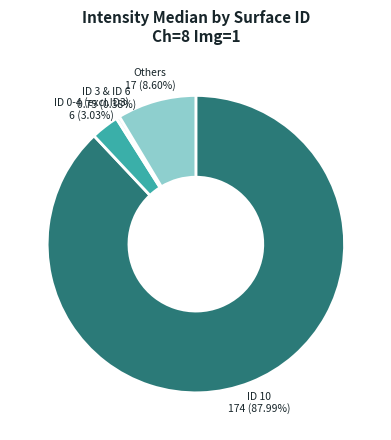

What percentage is NOT represented by ID 10?

12.0%